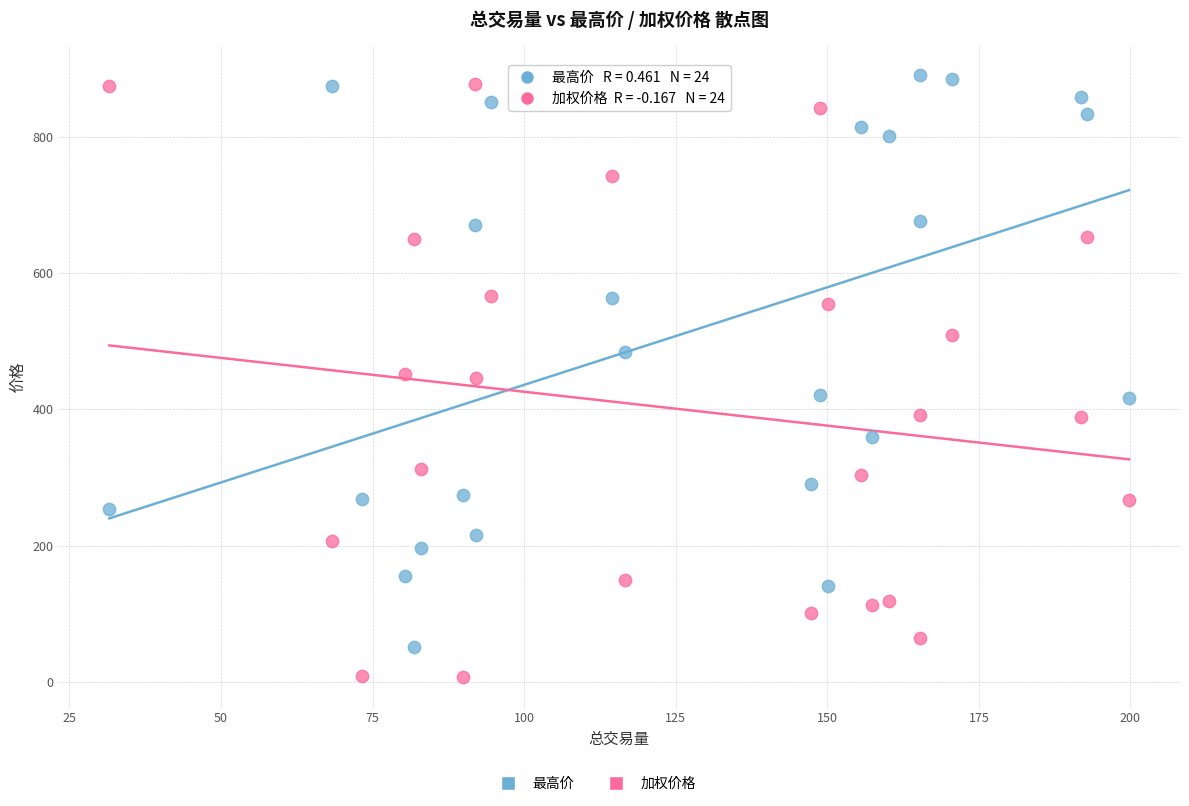

Across all data points, what is the range of Y values (max minus min)?

883.3